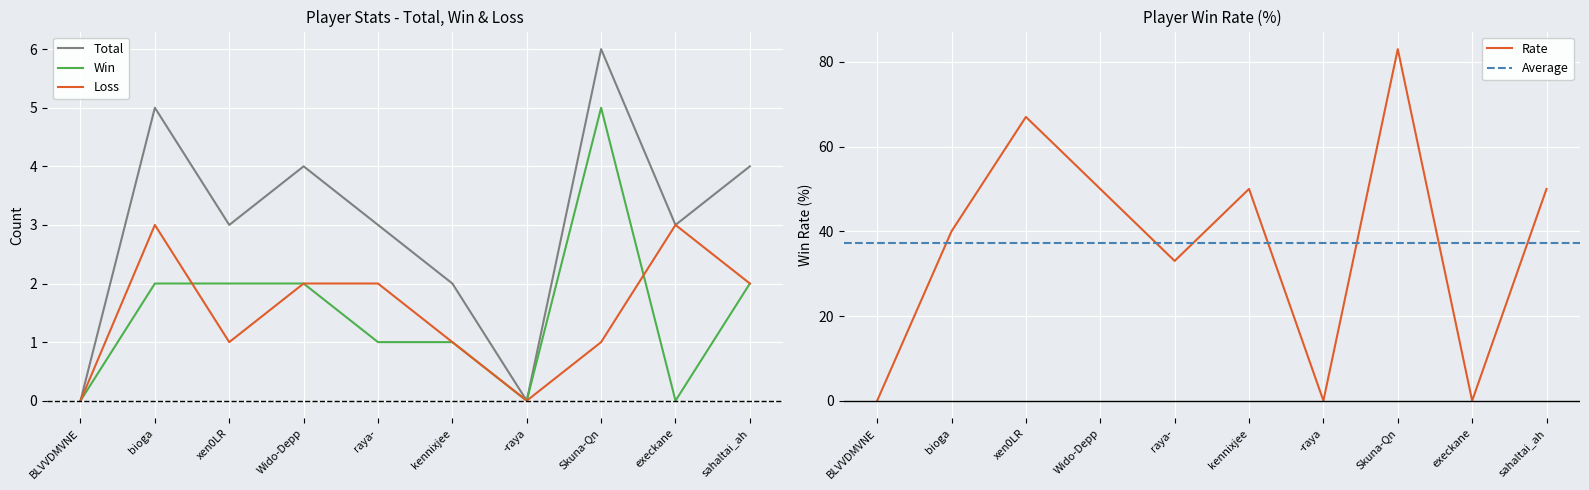

At how many categories does at least one series exceed 33?

6